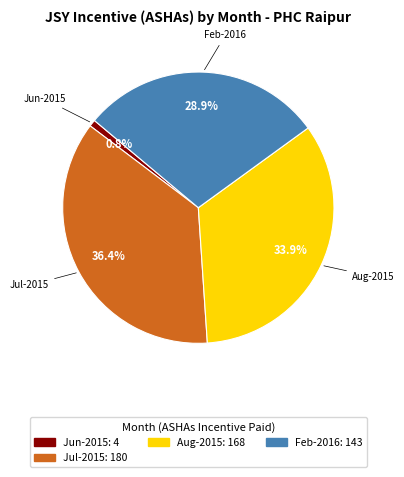

Is there a majority slice in this chart?

No